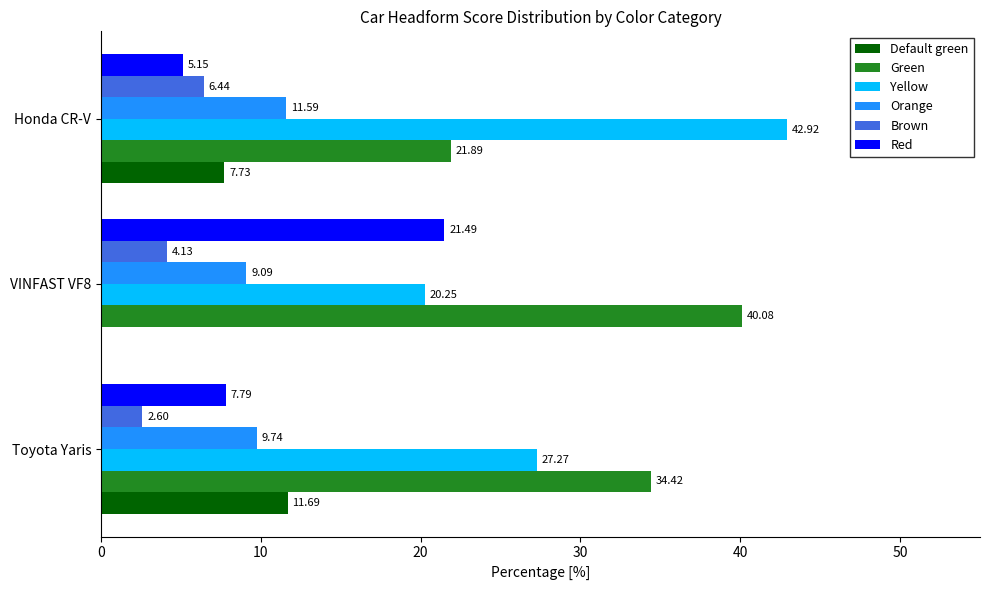

What is the total value across all series at VINFAST VF8?

95.0